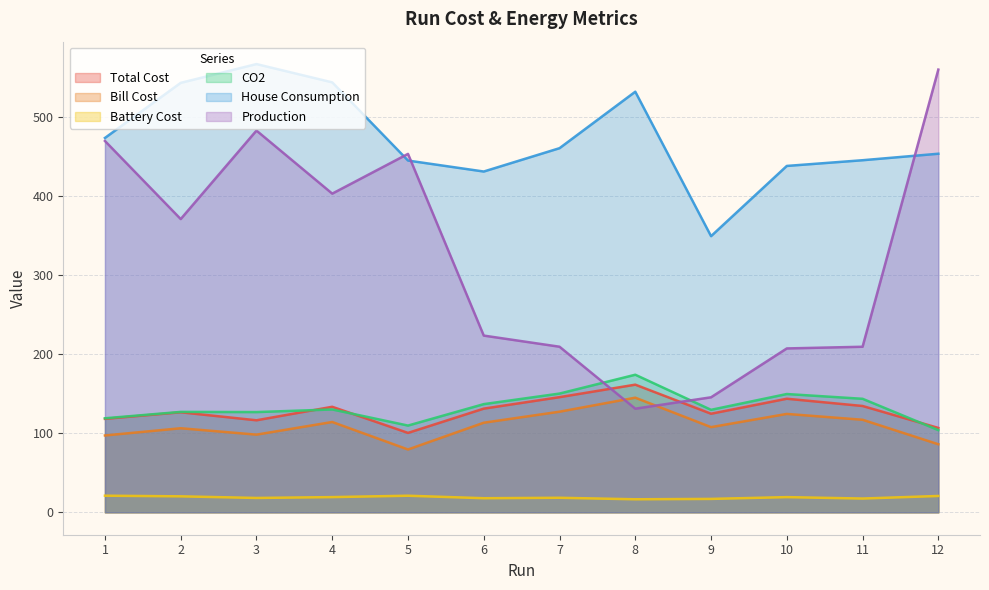

The Total Cost series shows 225.7 at 2. True or false?

False